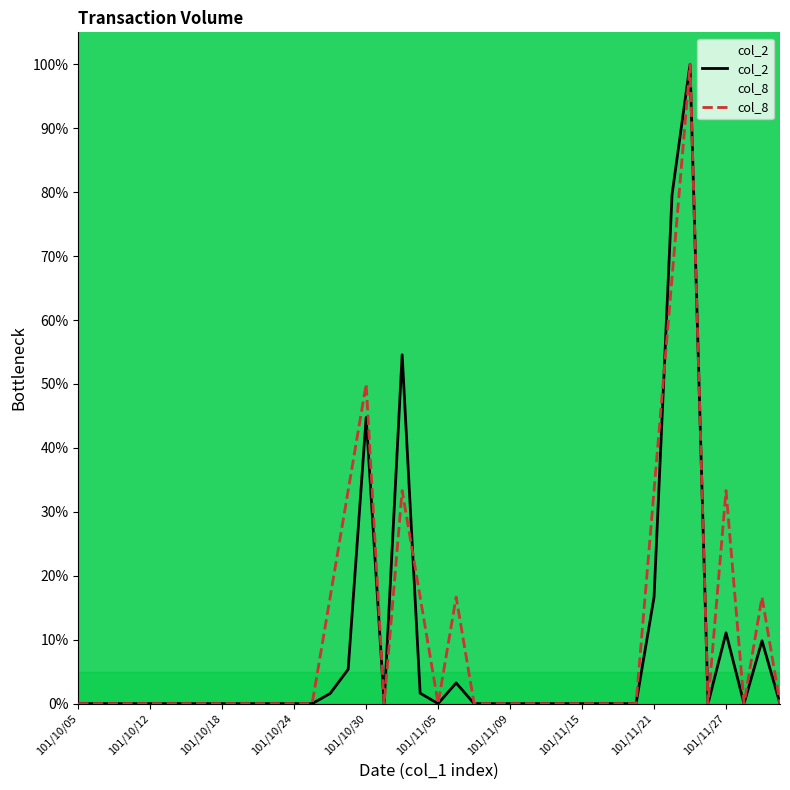

True or false: col_2 has a value of 9.8 at 38.

True